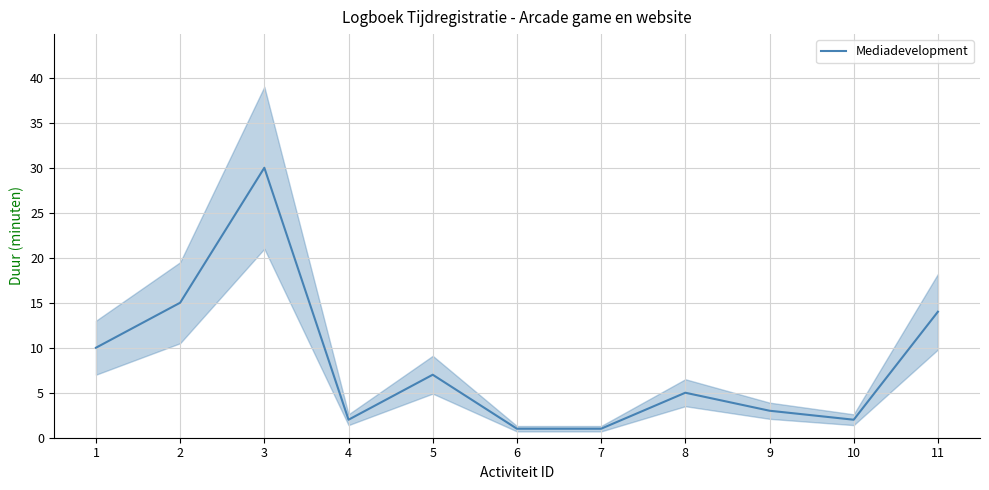

Is this an area chart (filled region under the line)?

No